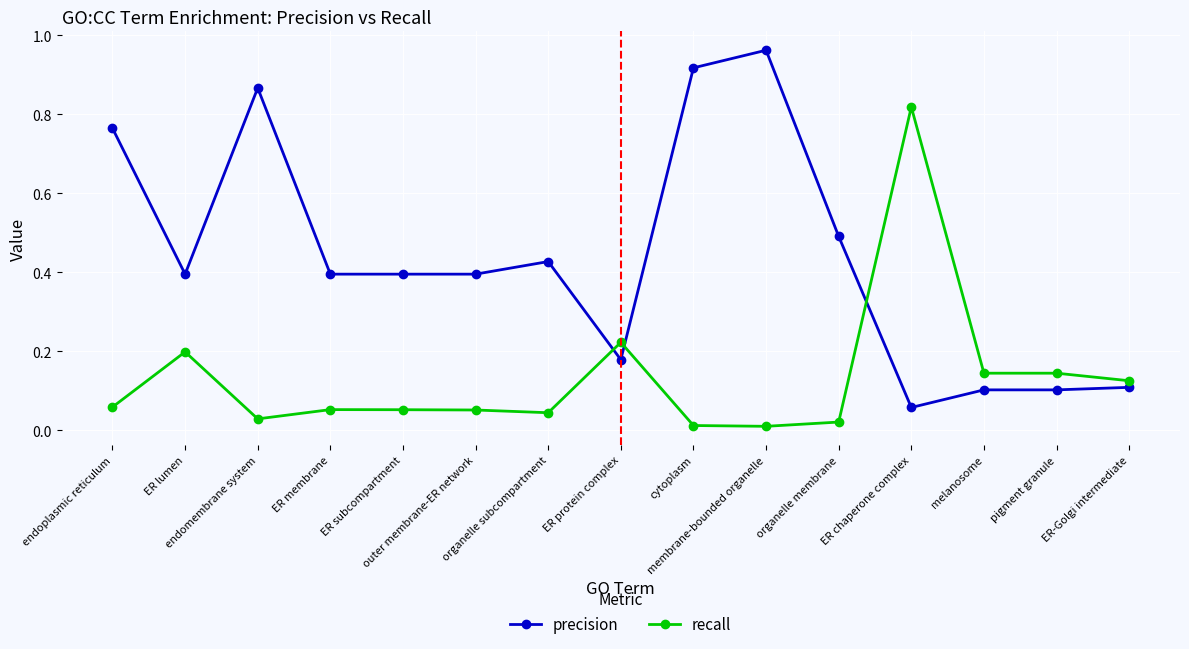

True or false: precision and recall cross at least once.

True